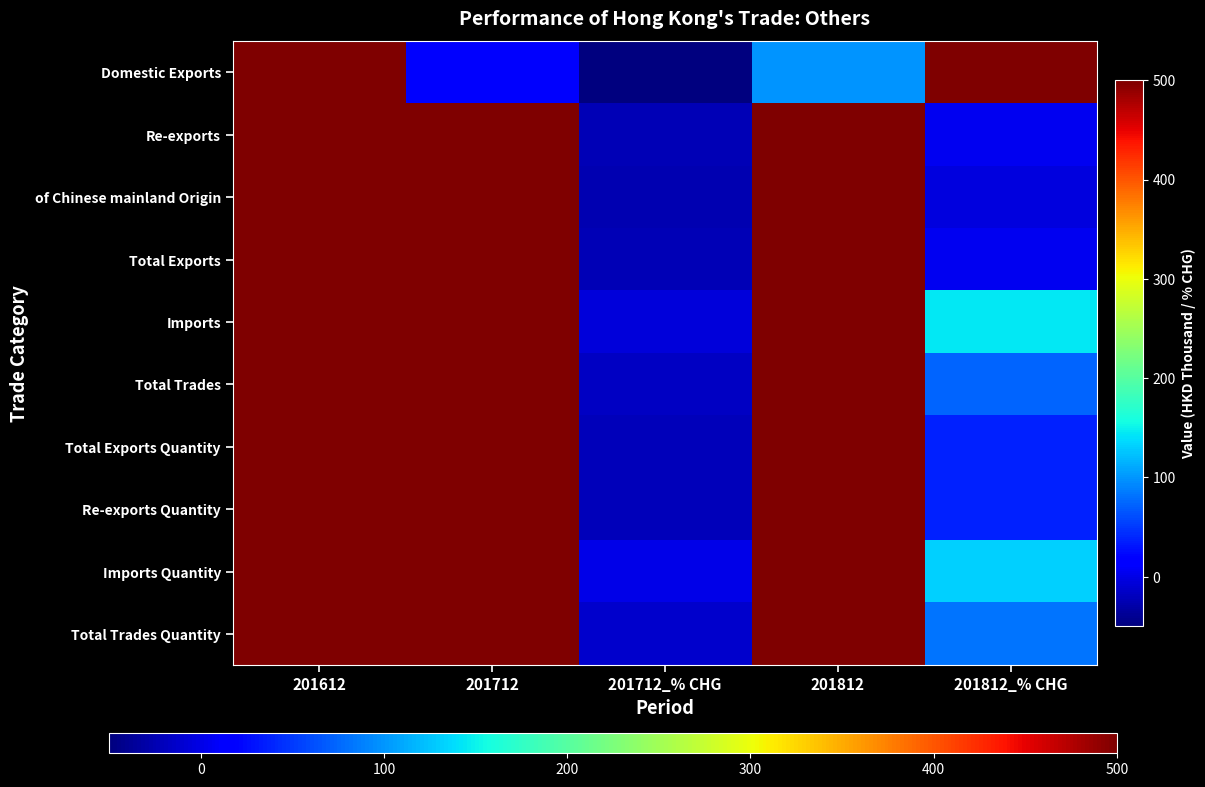

Which has a higher value, 201812_% CHG or 201612?

201612